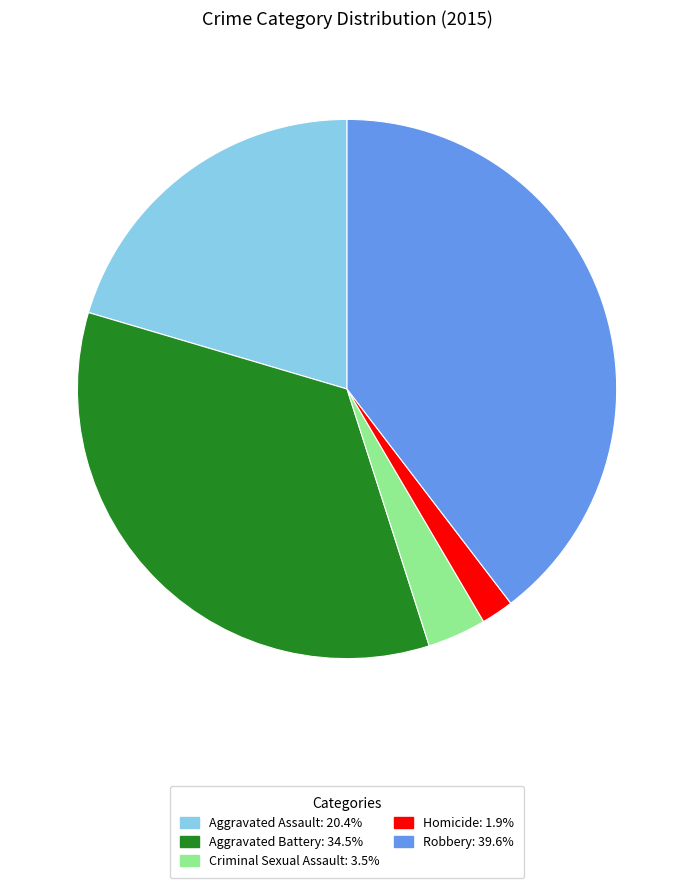

What is the smallest slice in the pie chart?

Homicide